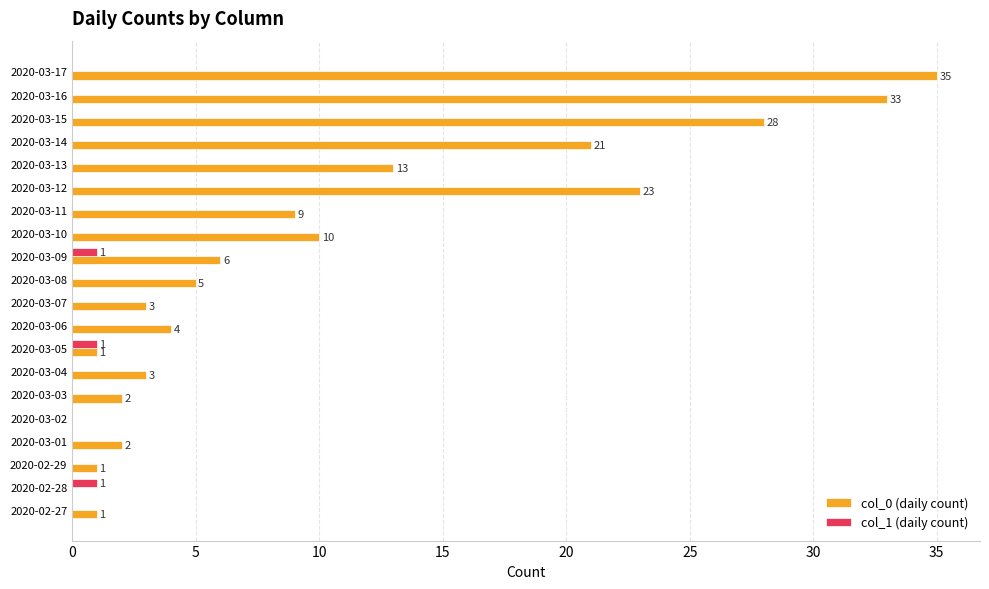

What is the sum of all col_1 (daily count) values?

3